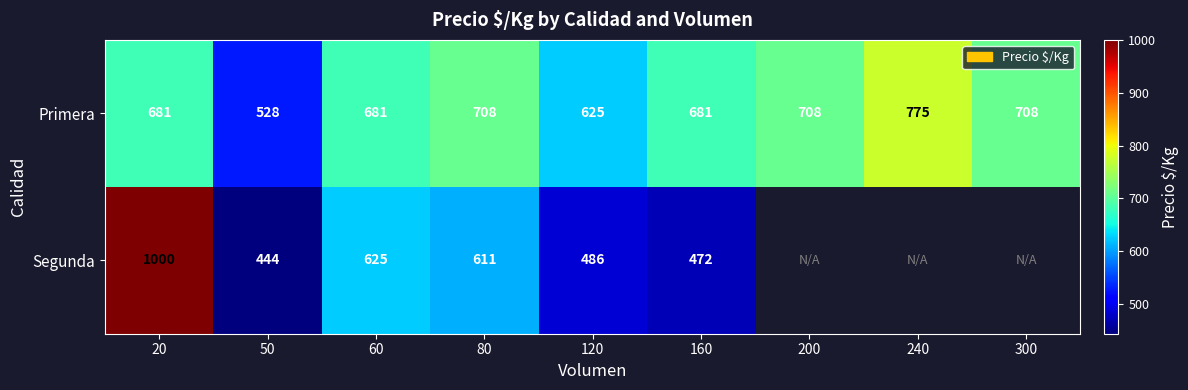

The value of Segunda at 50 is 138.7. True or false?

False